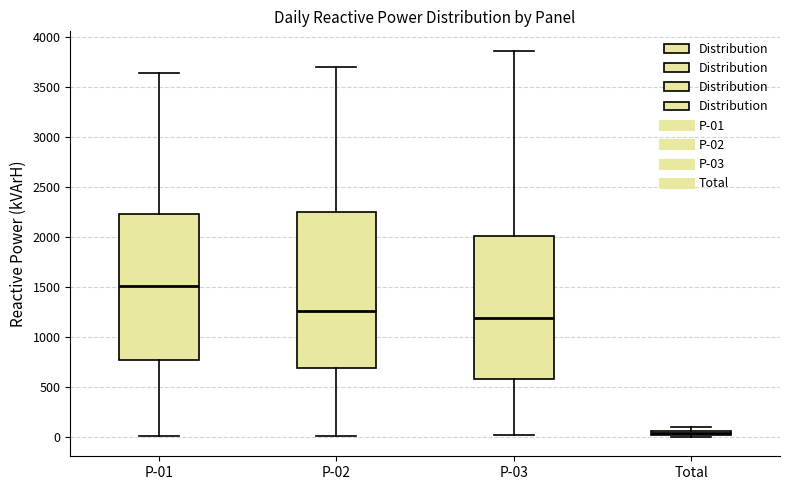

Where is the lower edge of the box for P-02 on the y-axis? The values are not printed on the chart, so give them approximately, as read against the axis.

700